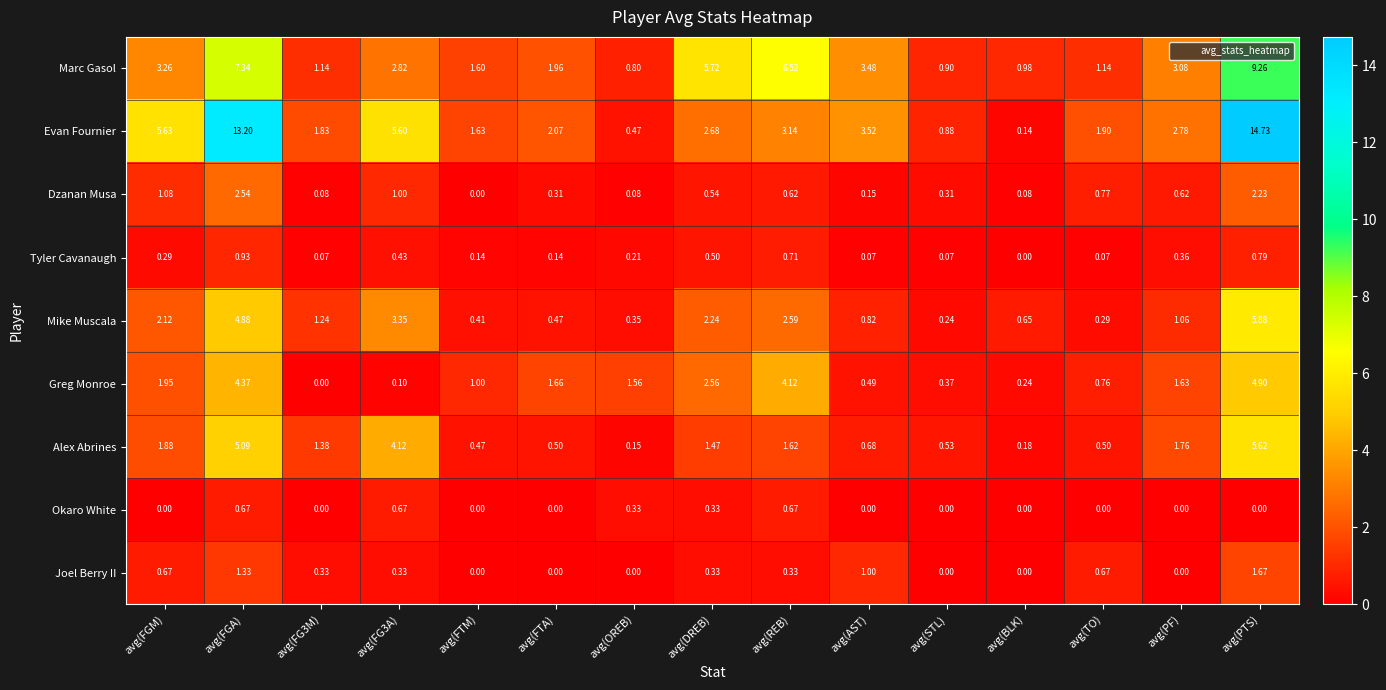

How many series are shown in this chart?

9